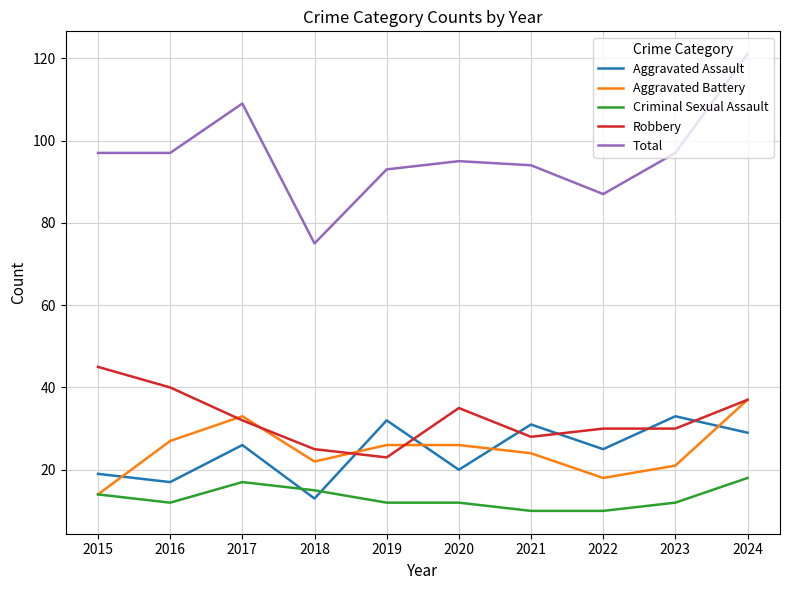

Which series has the widest spread of values?

Total